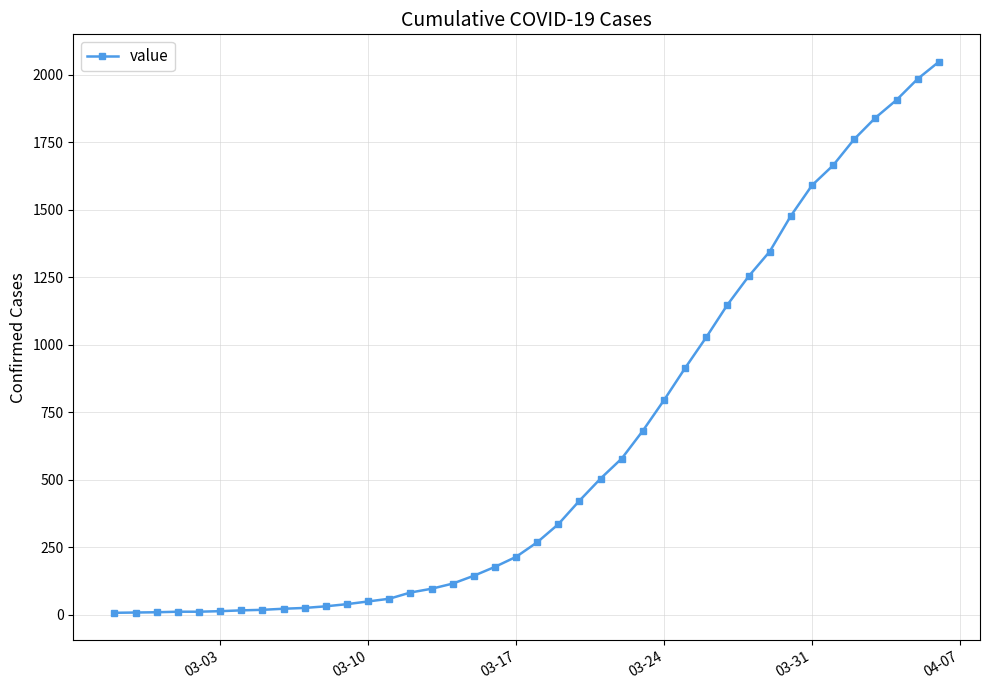

What is the difference between the second highest and minimum values?

1976